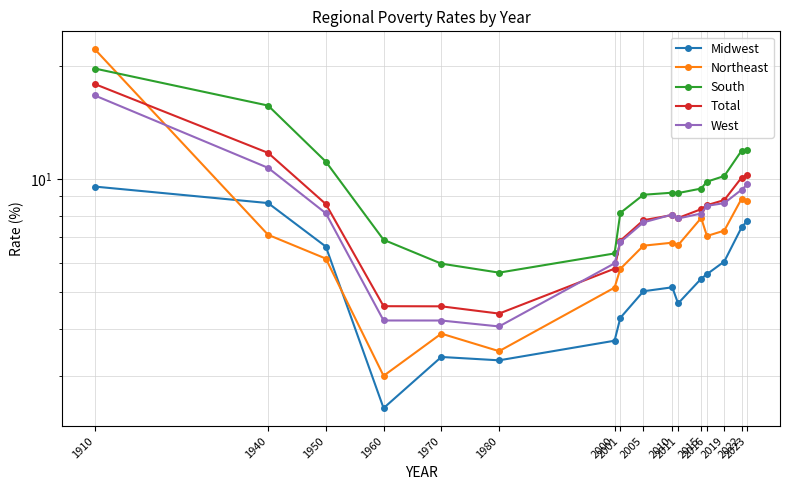

What are all the series names shown in the legend?

Midwest, Northeast, South, Total, West